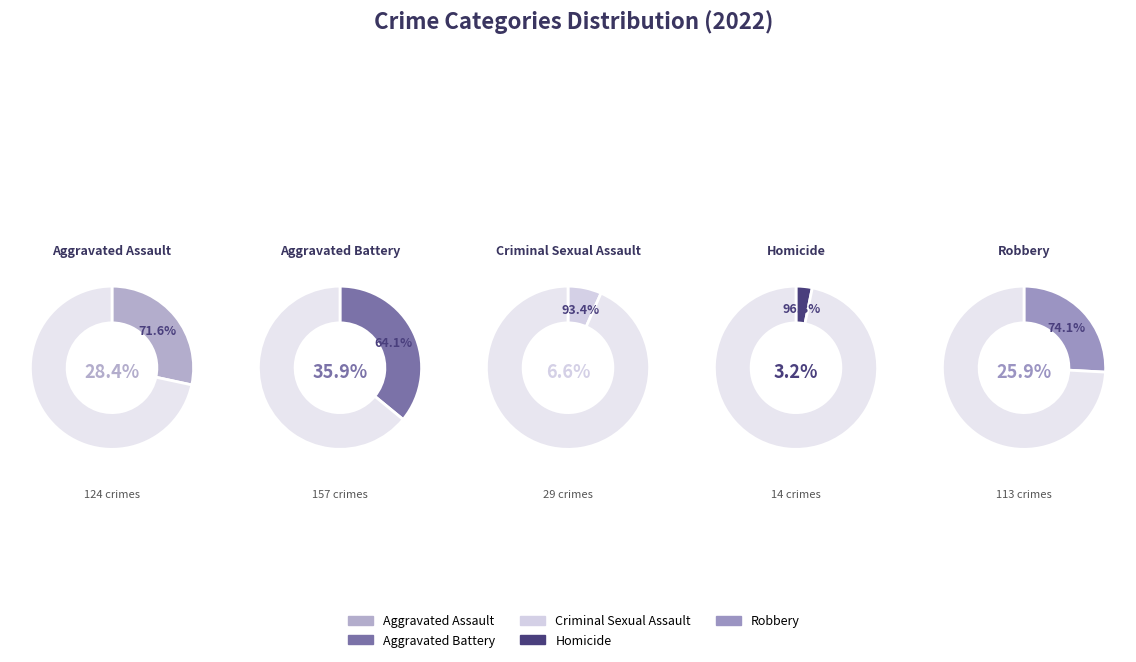

To the nearest percent, what percentage of the pie is Aggravated Battery?

36%